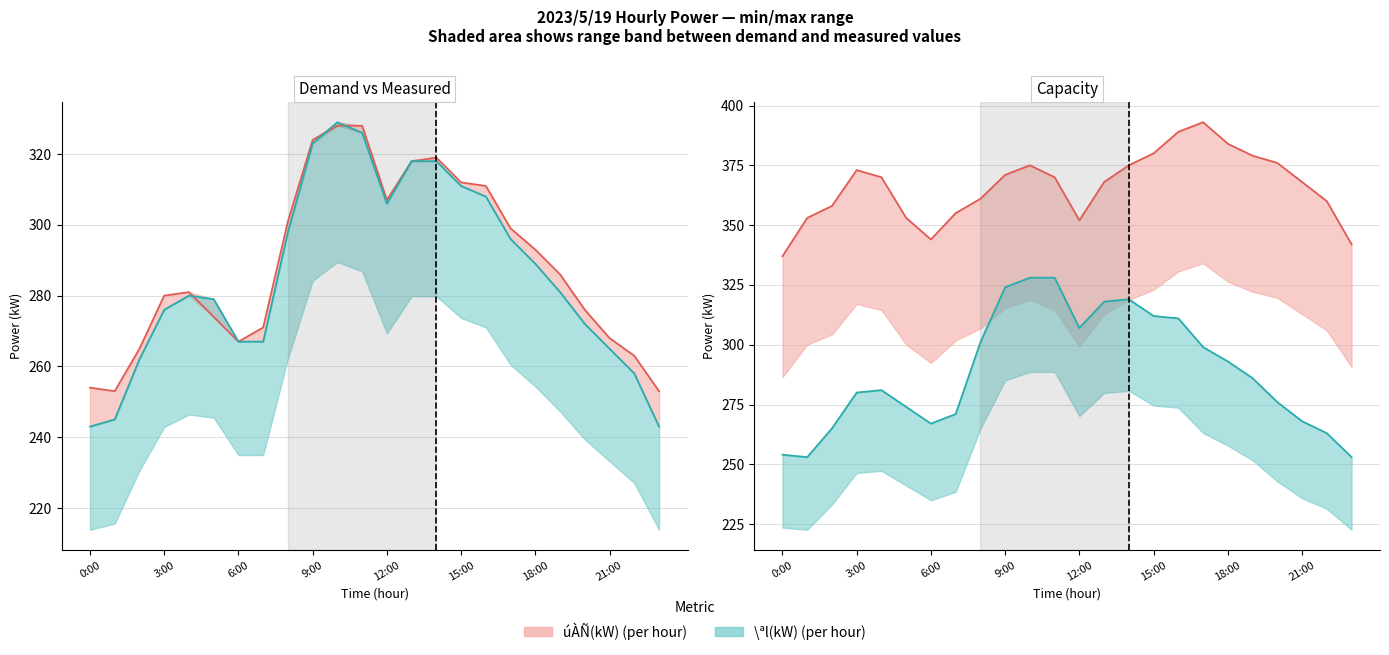

Is it true that Í(kW) equals 179 at 13?

False